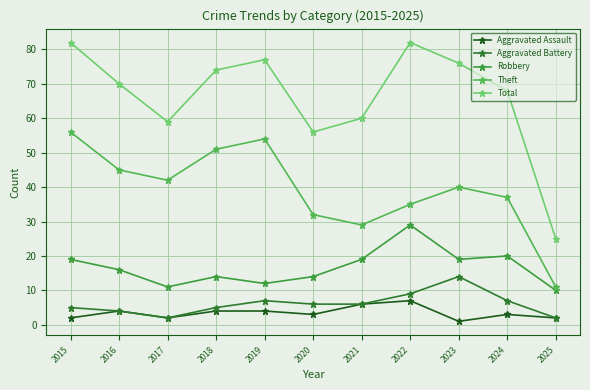

Reading right to left, list all the values displayed in this chart.

Aggravated Assault: 2	3	1	7	6	3	4	4	2	4	2
Aggravated Battery: 2	7	14	9	6	6	7	5	2	4	5
Robbery: 10	20	19	29	19	14	12	14	11	16	19
Theft: 11	37	40	35	29	32	54	51	42	45	56
Total: 25	68	76	82	60	56	77	74	59	70	82